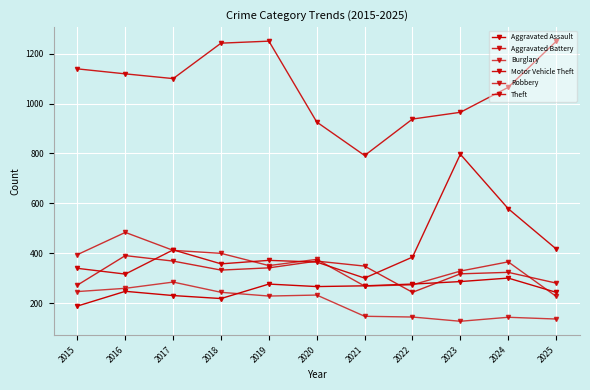

How many series are shown in this chart?

6